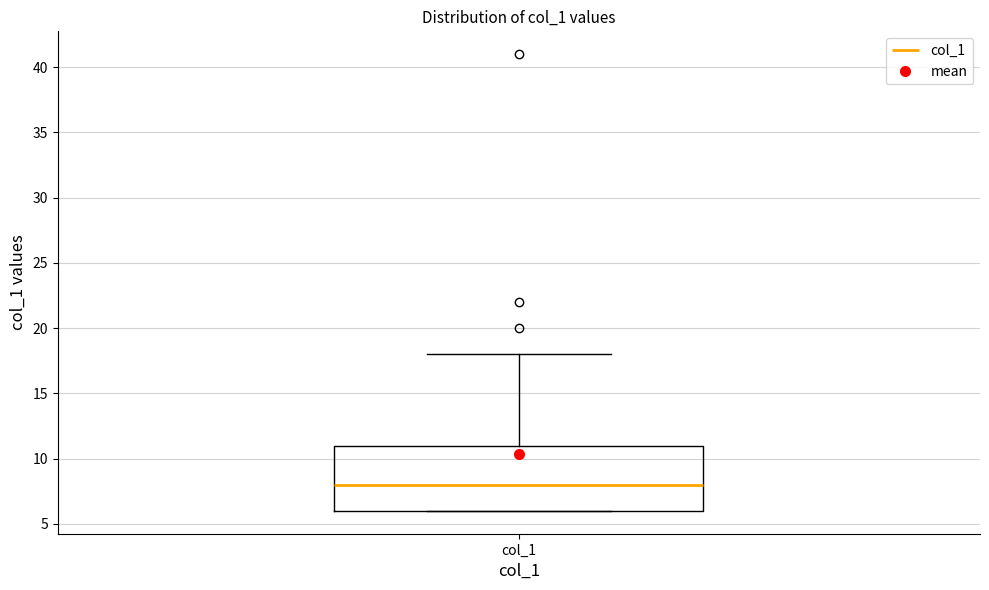

Transcribe this box plot: give where the median line is, the range the box spans, and where the two whiskers end, as read against the y-axis. The values are not printed on the chart, so give them approximately, as read against the axis.

median 8, box 6 to 11, whiskers 6 to 18